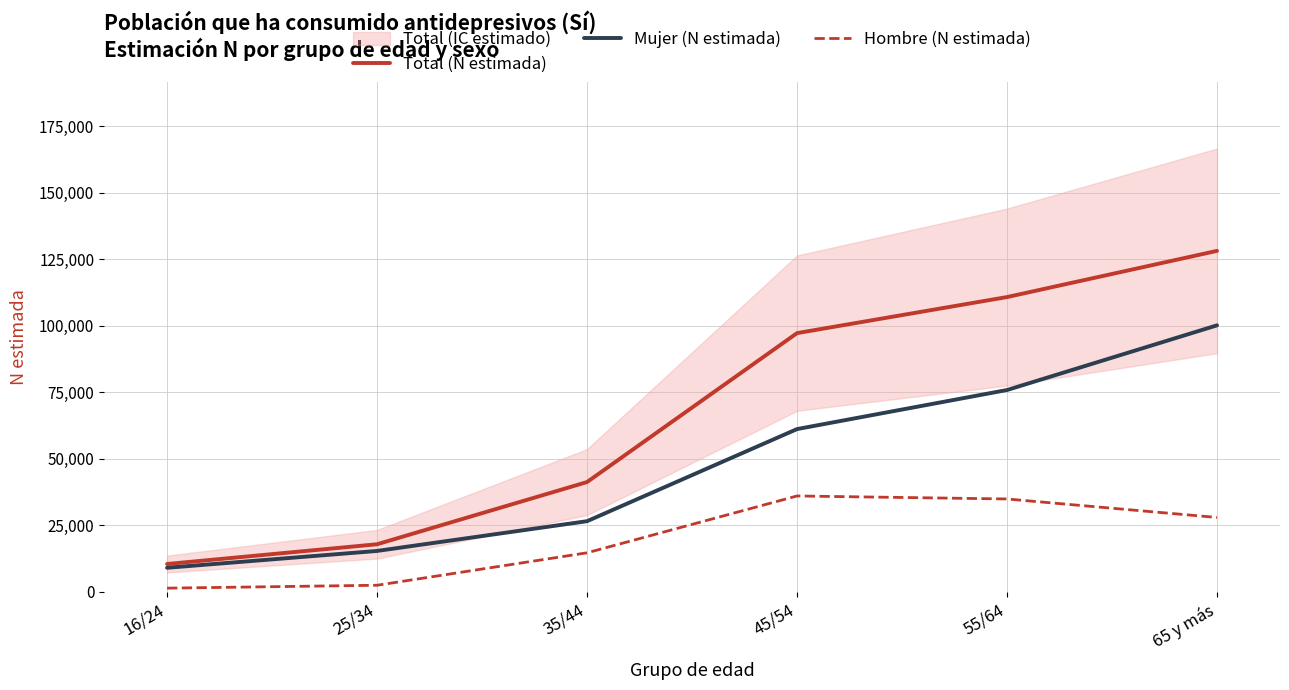

At which category does the chart reach its minimum across all series?

16/24